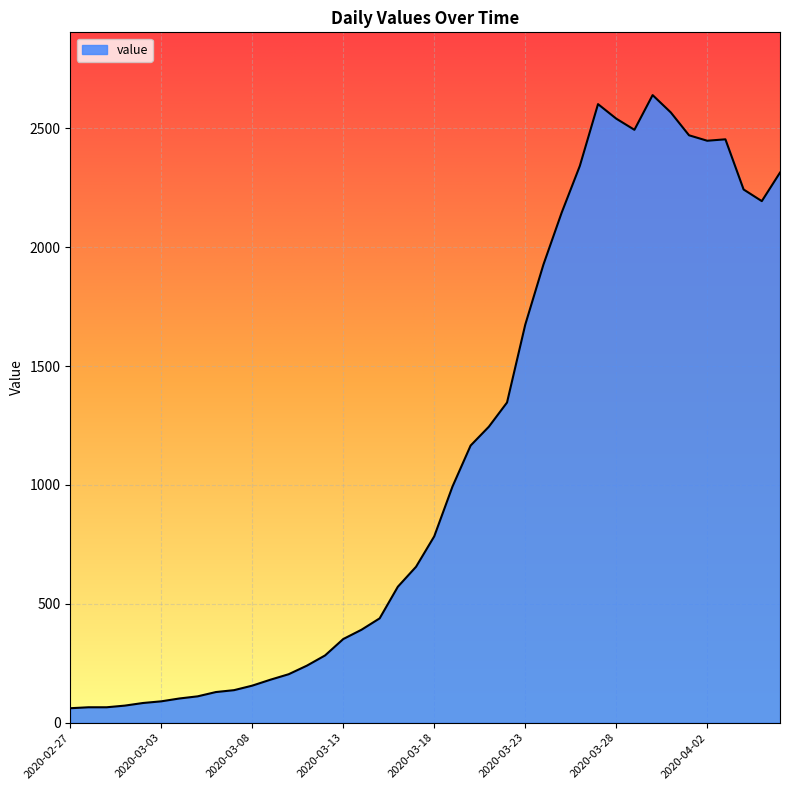

What is the maximum value shown in the chart?

2640